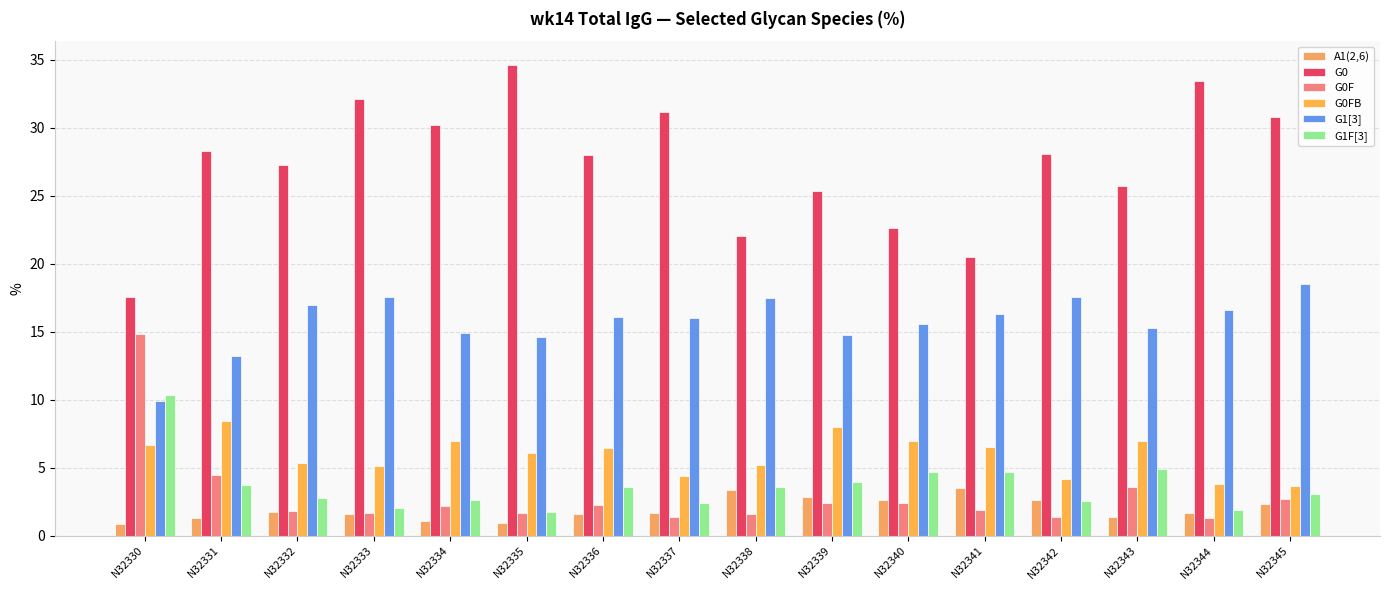

What is the sum of the G0 values at N32330 and N32341?

38.0